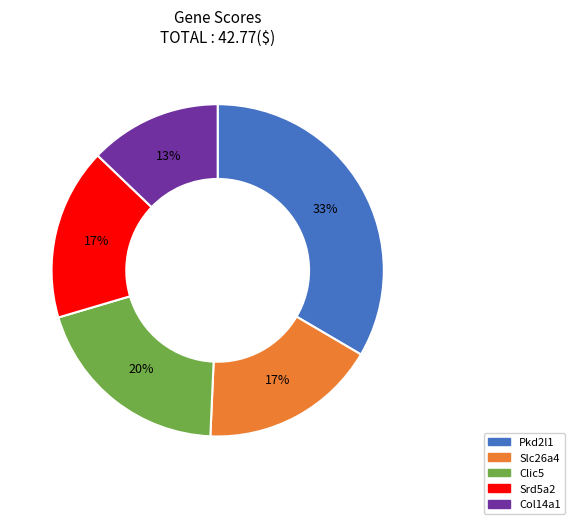

Does Slc26a4 represent more than half of the total?

No